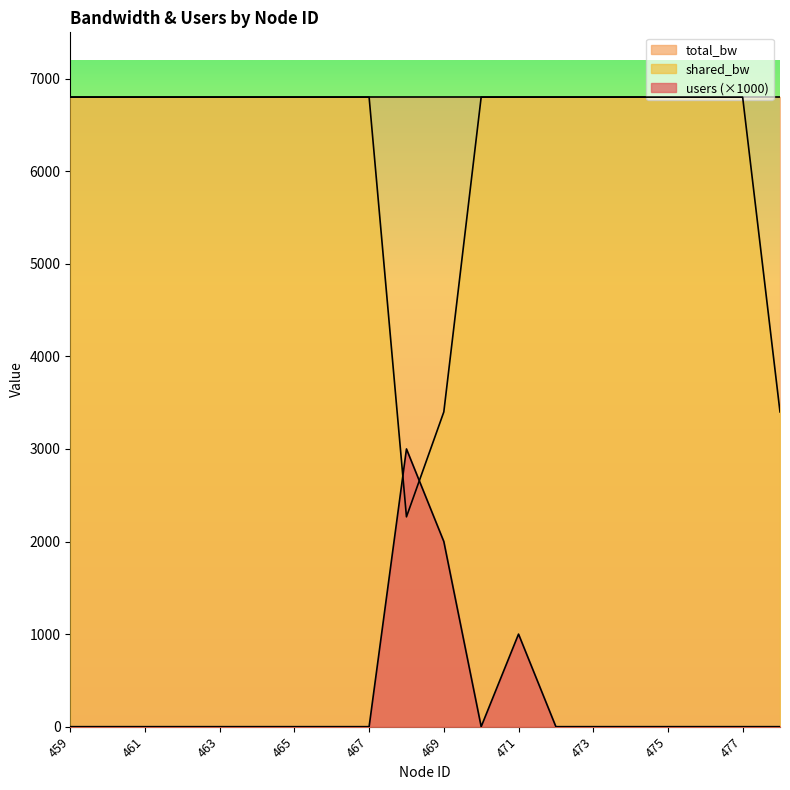

Which label corresponds to the smallest value in the chart?

459